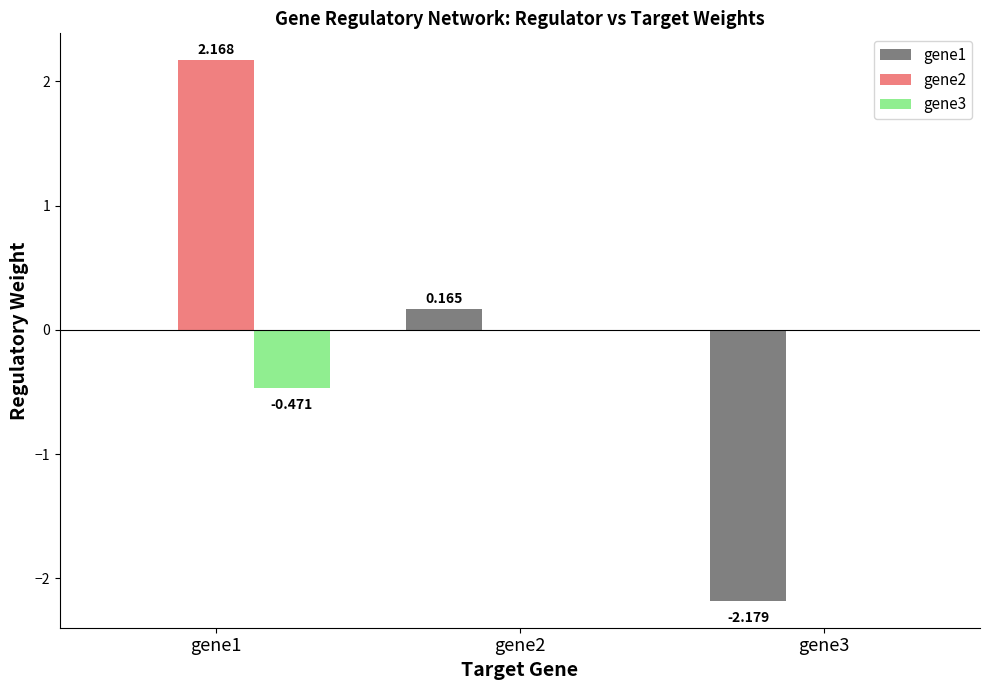

Which category has the highest value across all series?

gene1